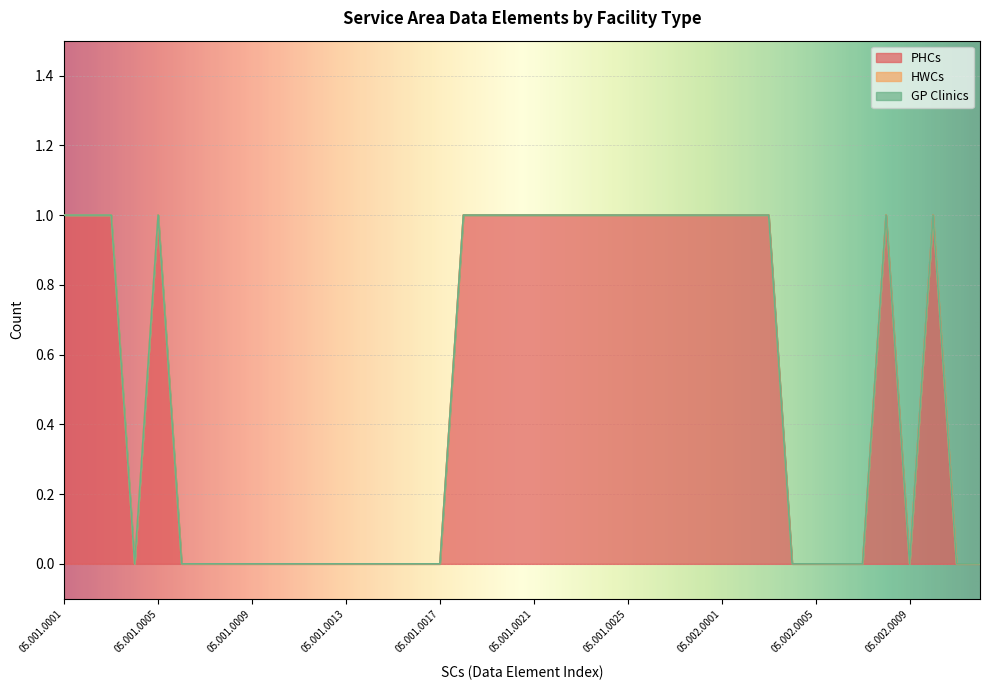

True or false: GP Clinics and PHCs intersect in this chart.

False